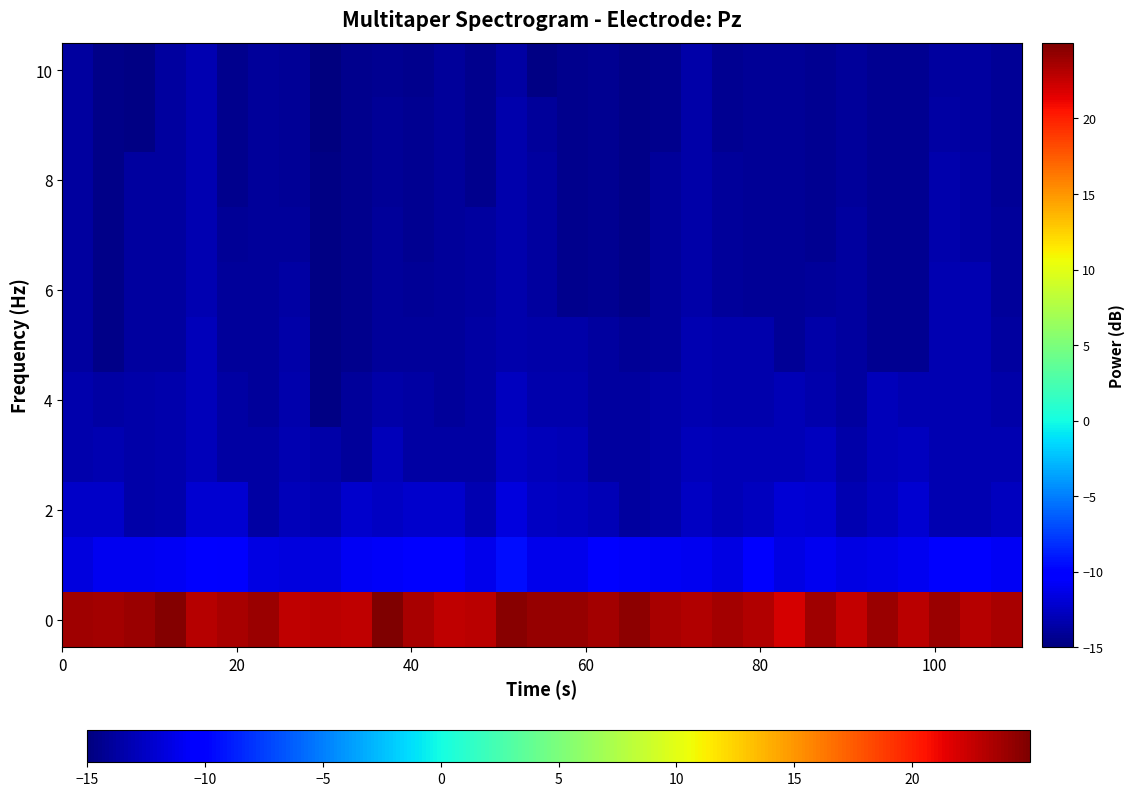

Count the number of data series in this chart.

11